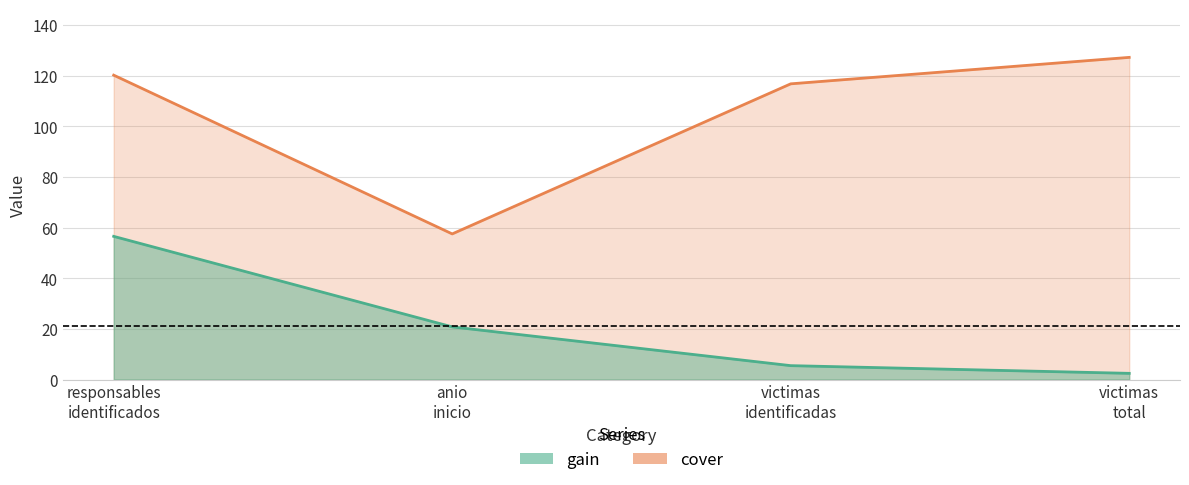

Does the chart display data point markers on the line(s)?

No